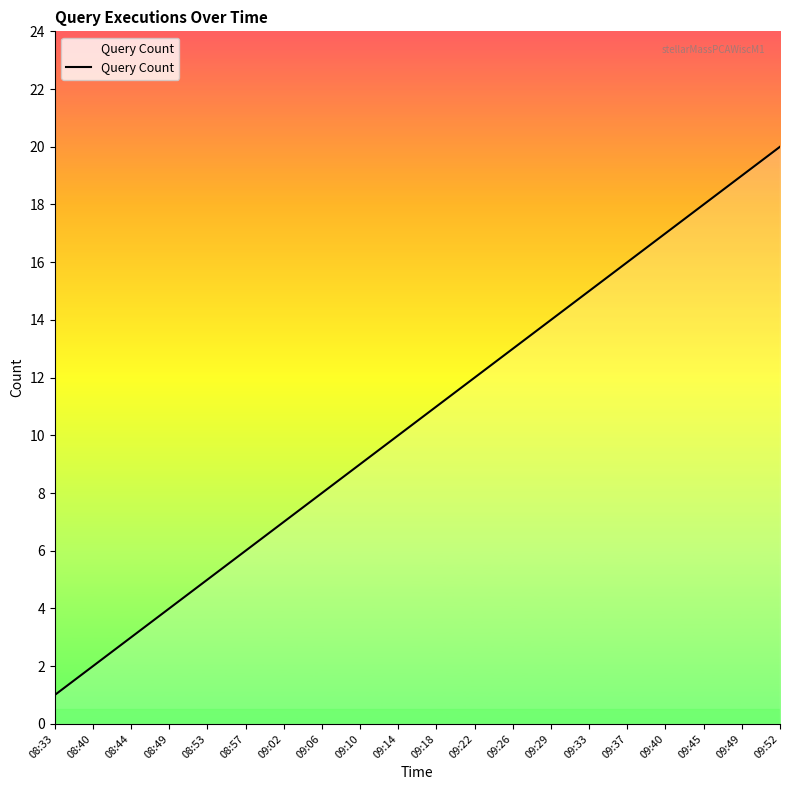

Reading left to right, what are all the values shown in this chart?

08:33=1	08:40=2	08:44=3	08:49=4	08:53=5	08:57=6	09:02=7	09:06=8	09:10=9	09:14=10	09:18=11	09:22=12	09:26=13	09:29=14	09:33=15	09:37=16	09:40=17	09:45=18	09:49=19	09:52=20